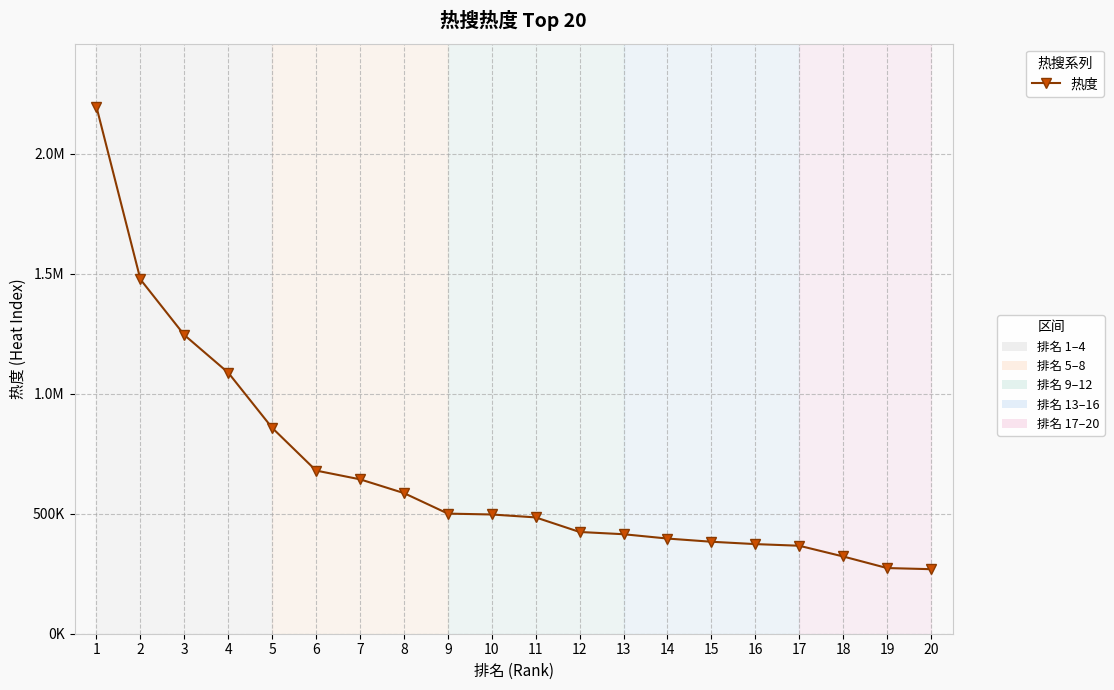

Which label corresponds to the smallest value in the chart?

20